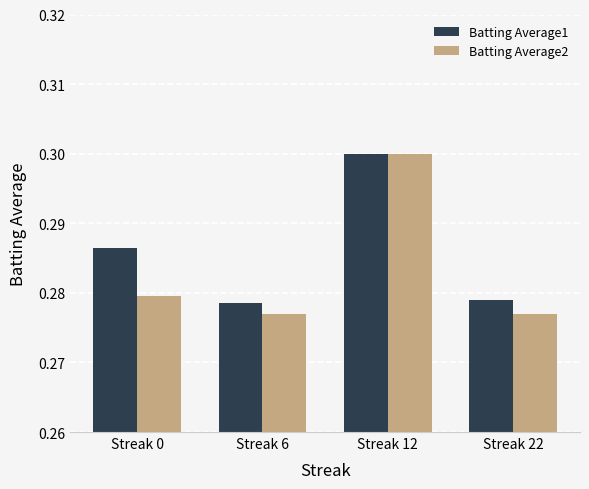

Which label corresponds to the largest value in the chart?

Streak 12